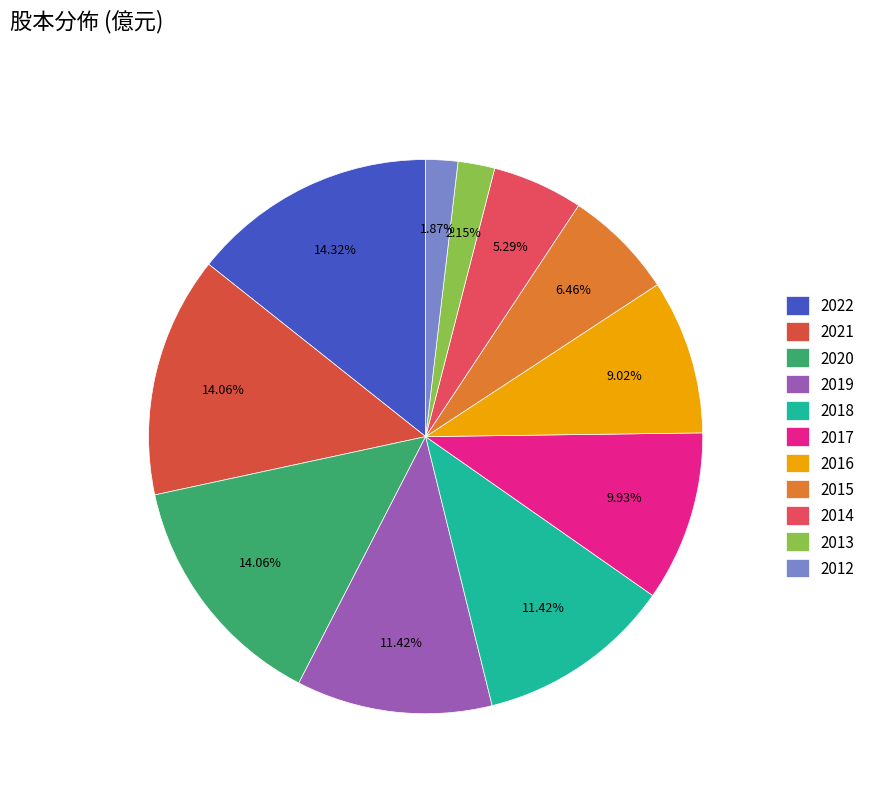

What is the change in value from 2015 to 2014?

-0.5